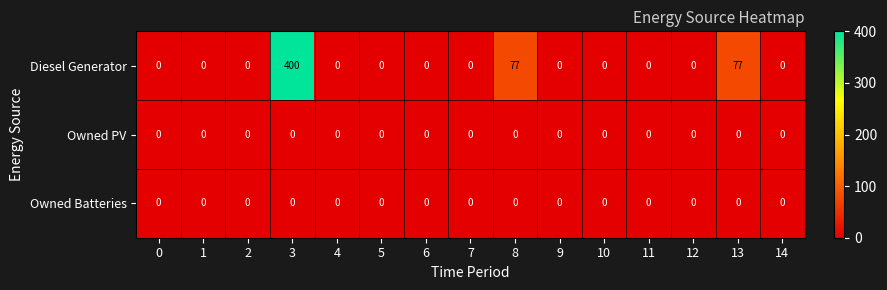

What is the greatest value displayed?

400